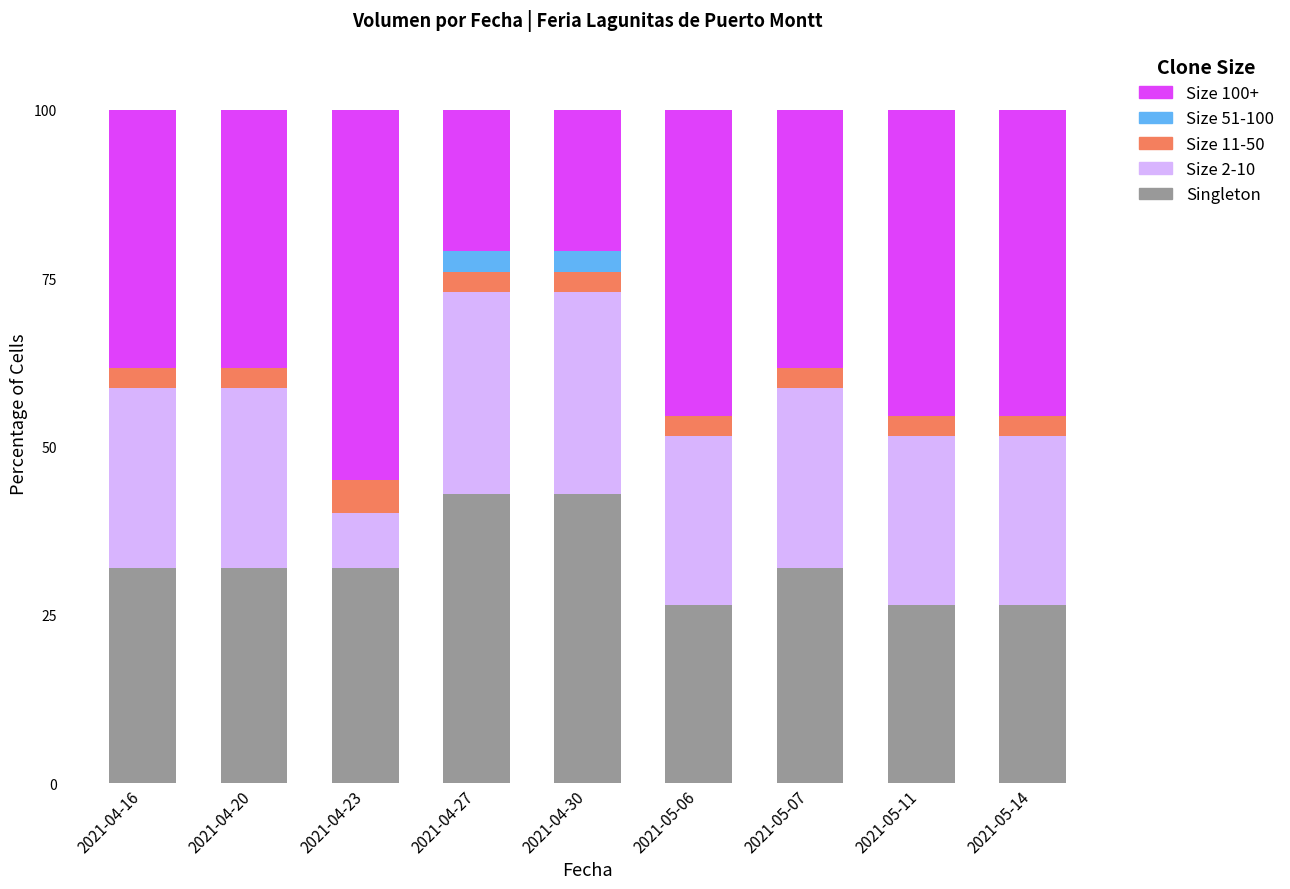

The Singleton series shows 34.8 at 2021-05-14. True or false?

False